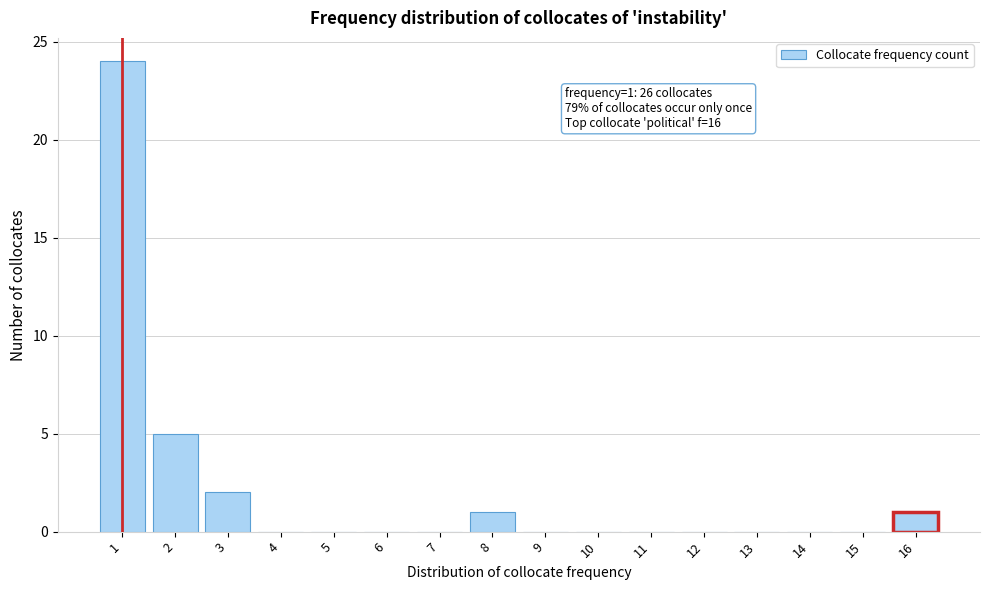

Reading left to right, extract all data points from this chart.

1=24	2=5	3=2	4=0	5=0	6=0	7=0	8=1	9=0	10=0	11=0	12=0	13=0	14=0	15=0	16=1